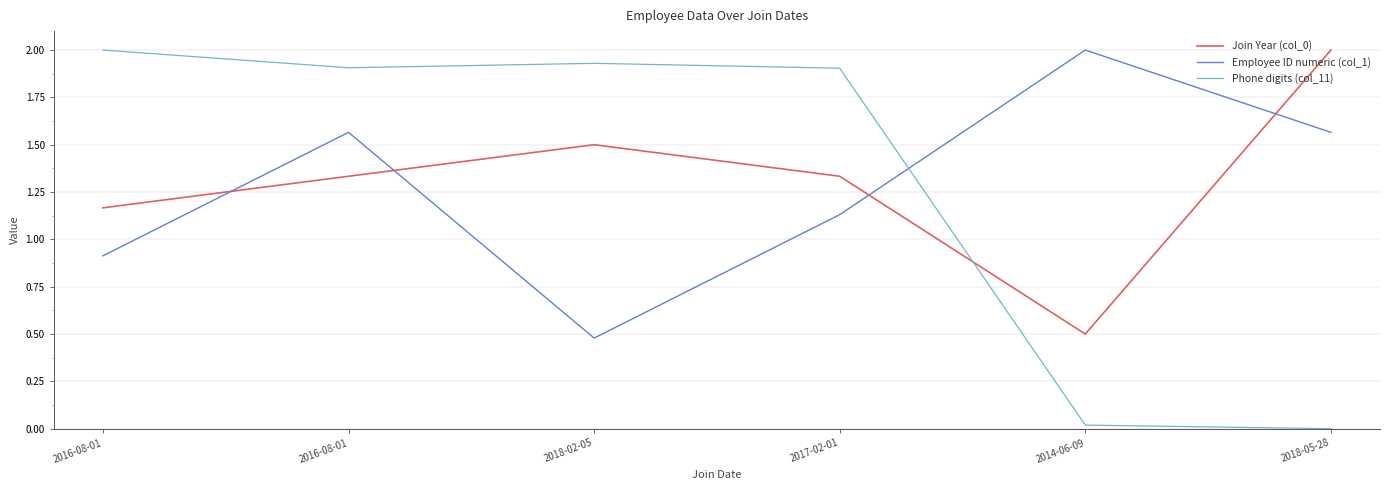

True or false: Join Year (col_0) and Employee ID numeric (col_1) cross at least once.

True